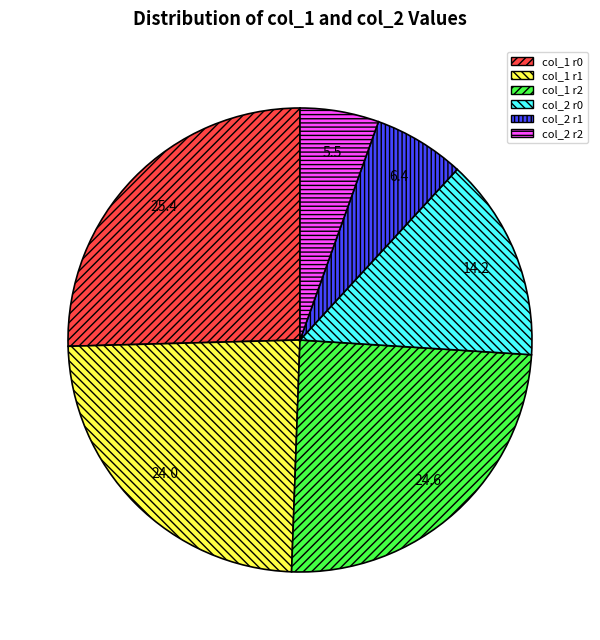

Combined, do col_2 r2 and col_2 r0 account for over 50%?

No